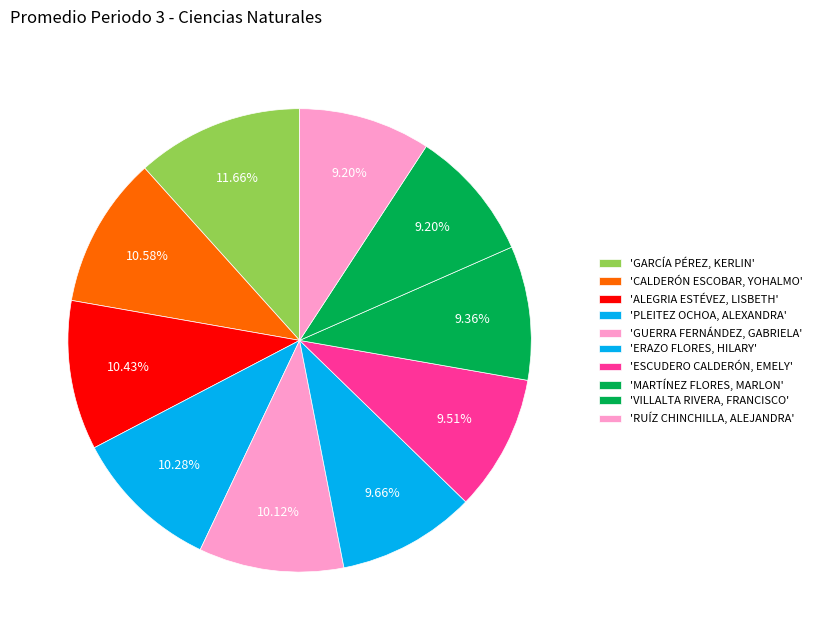

How many segments does this pie chart have?

10